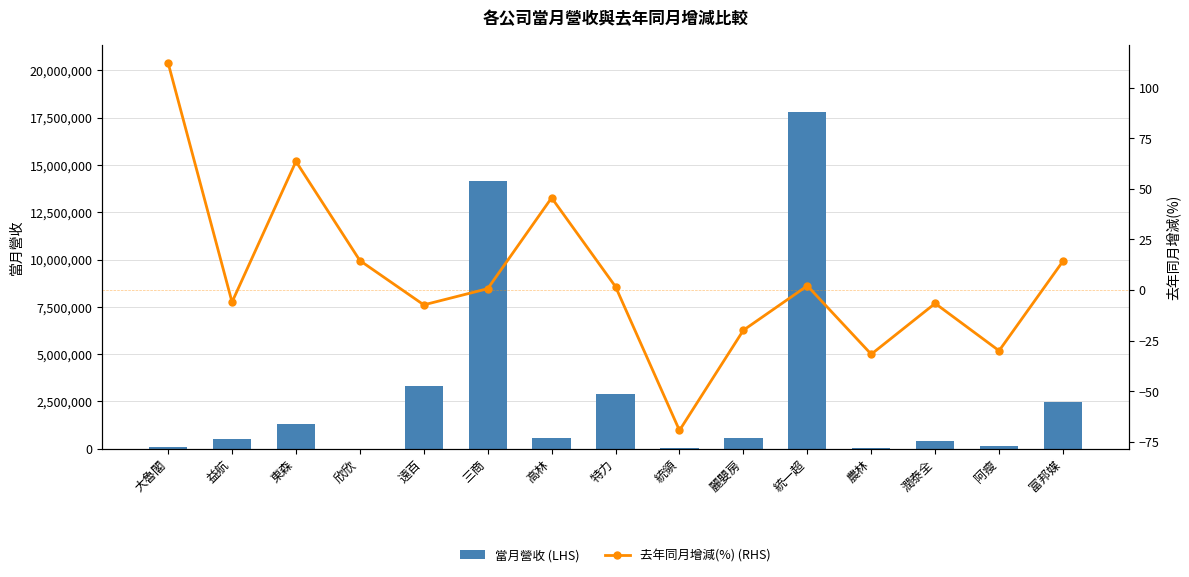

What is the average value of the 當月營收 (LHS) series?

2955264